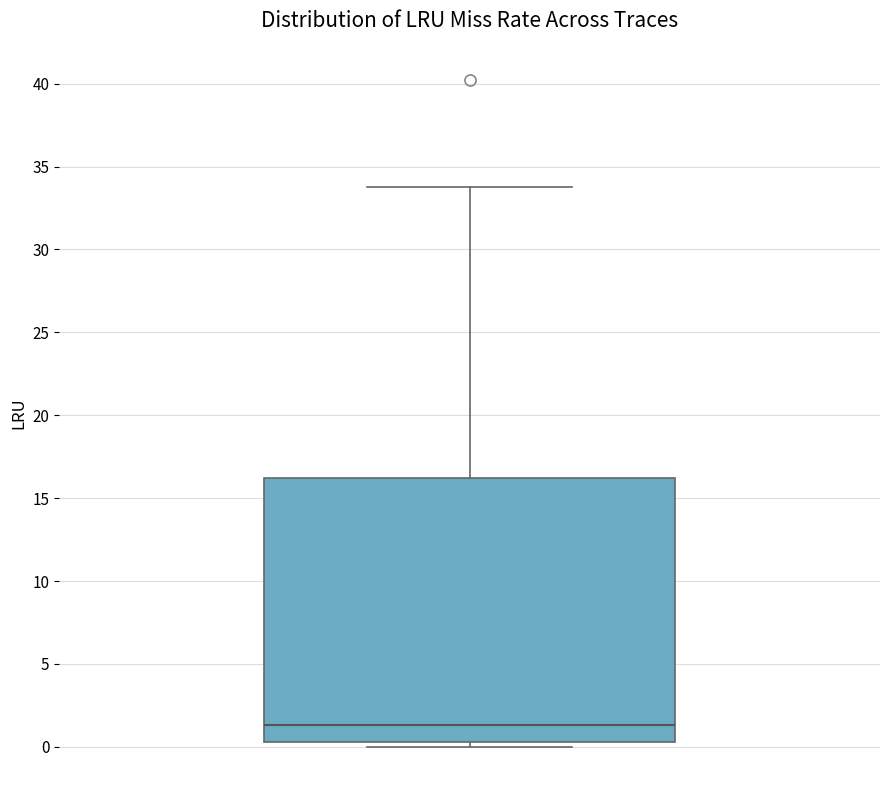

Transcribe this box plot: give where the median line is, the range the box spans, and where the two whiskers end, as read against the y-axis. The values are not printed on the chart, so give them approximately, as read against the axis.

median 1.5, box 0.5 to 16.0, whiskers 0.0 to 33.5